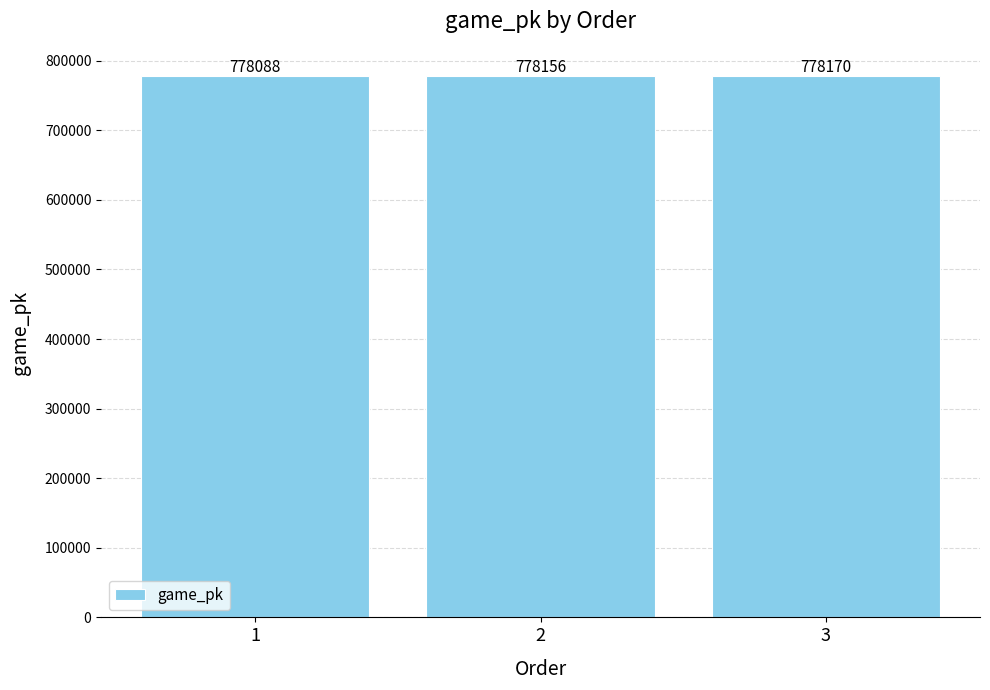

How many values are between 778088 and 778170?

3